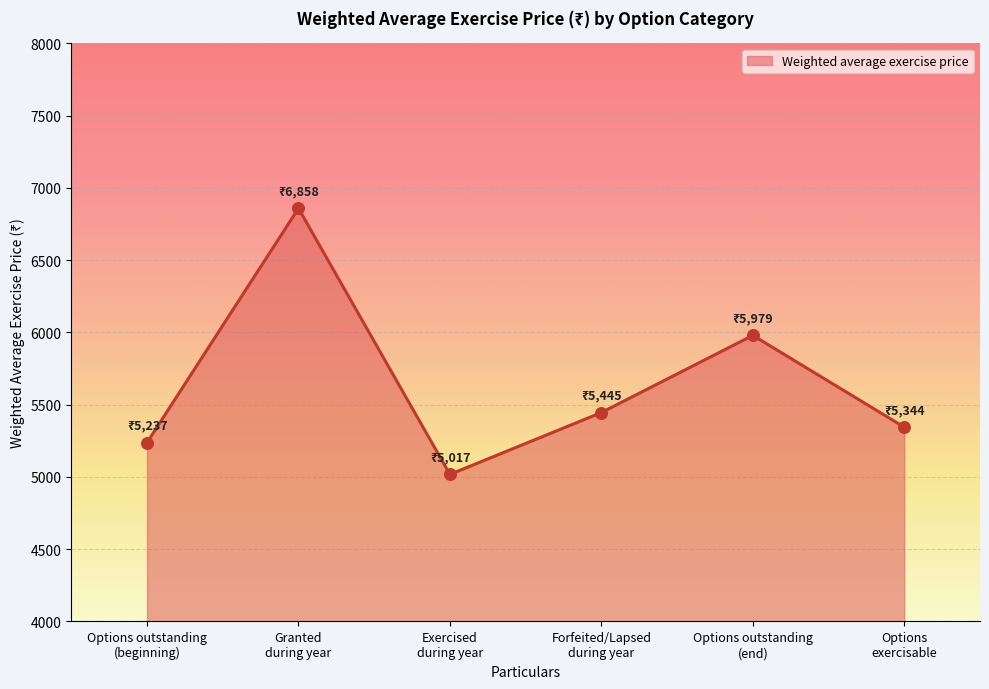

Between Granted
during year and Options
exercisable, which is larger?

Granted
during year